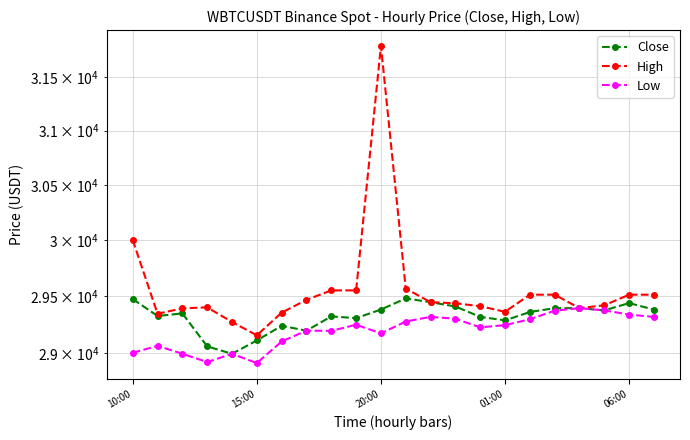

Which series has the widest spread of values?

High